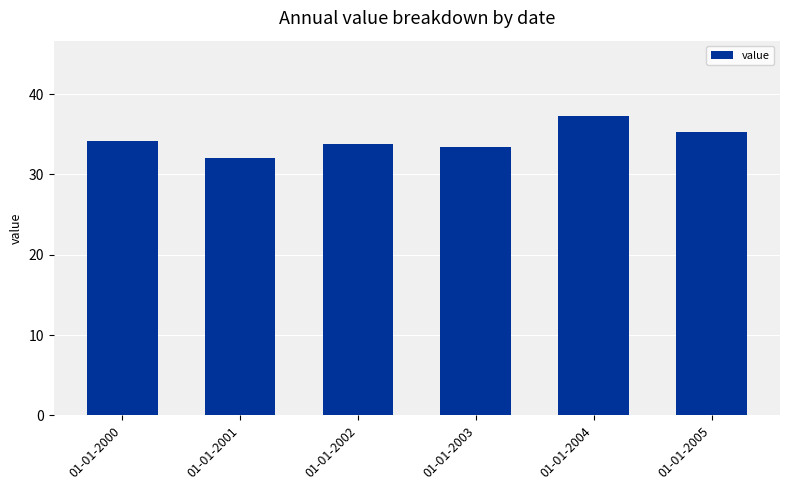

Approximately how many times larger is the value at 01-01-2001 compared to 01-01-2005?

0.9